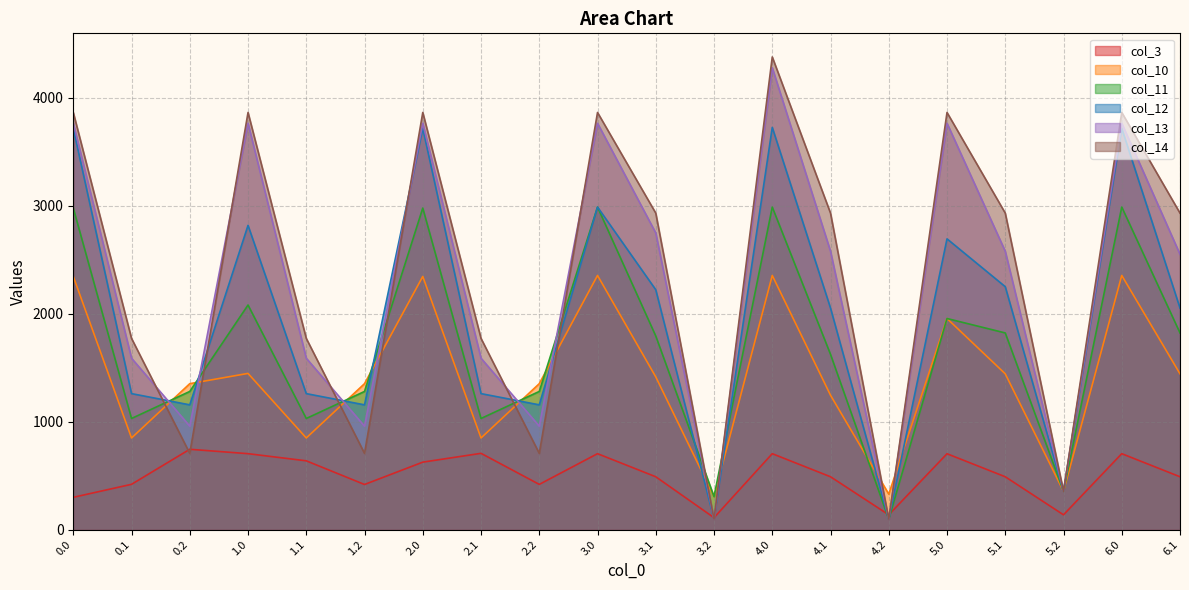

Which series has the widest spread of values?

col_14